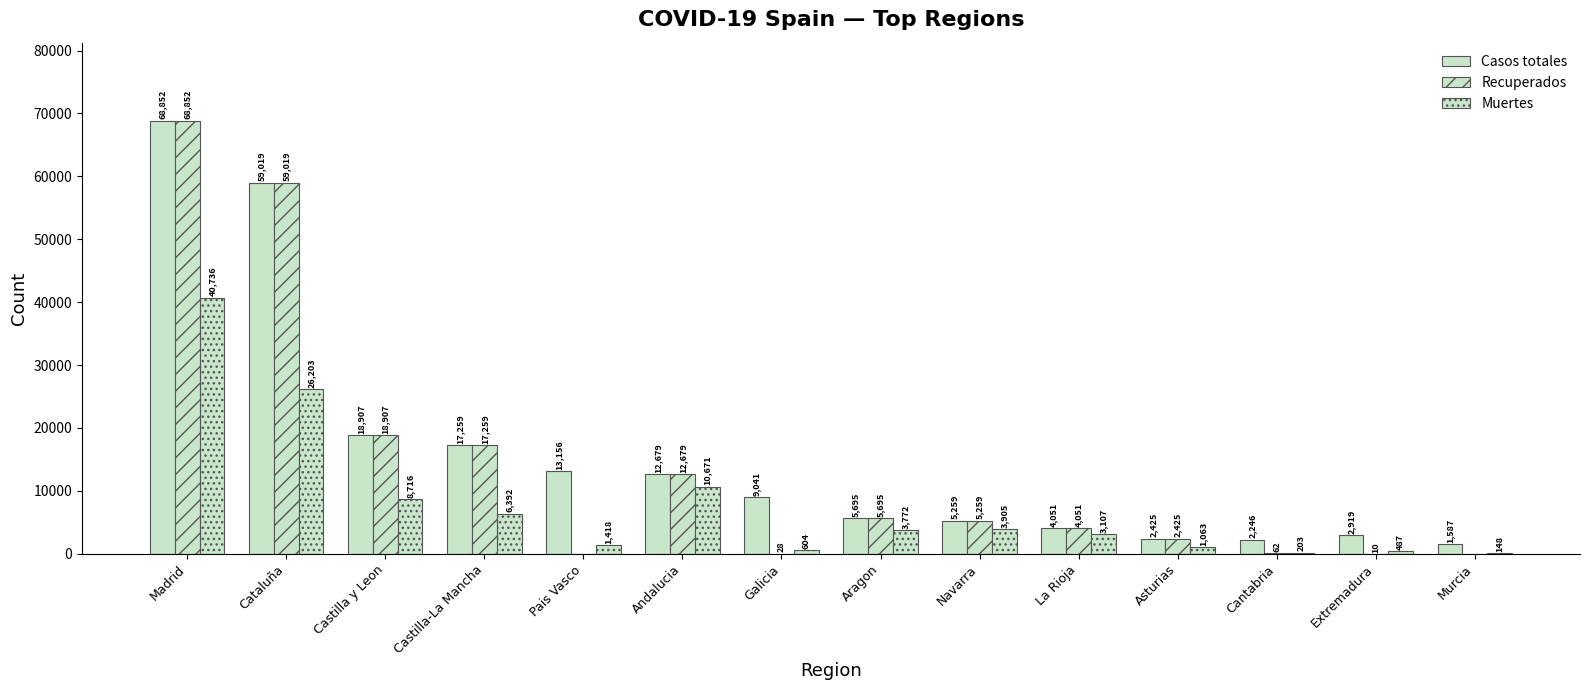

How many data points does each series have?

14